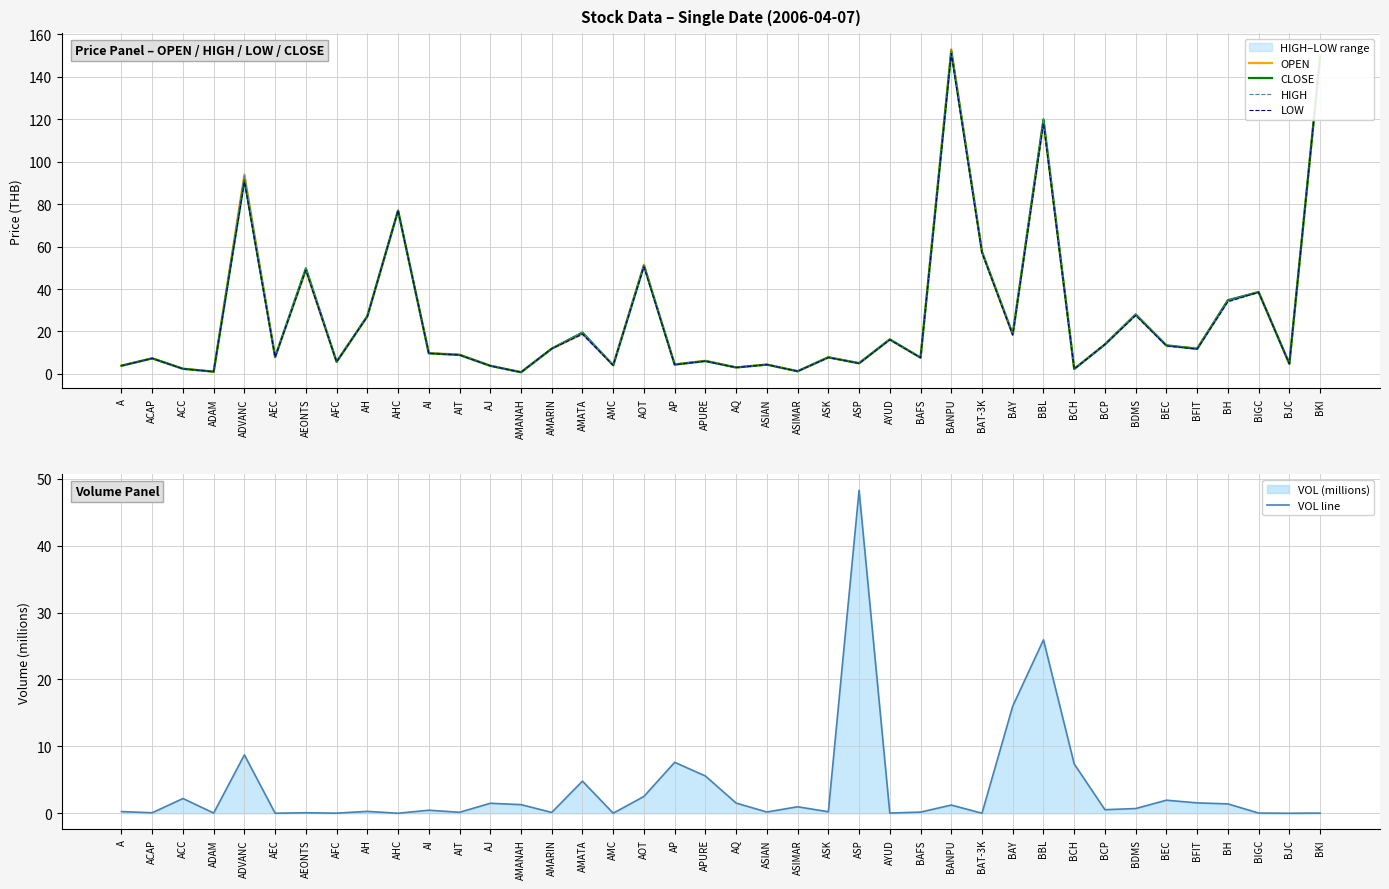

What is the approximate value of CLOSE at AMARIN?

11.9